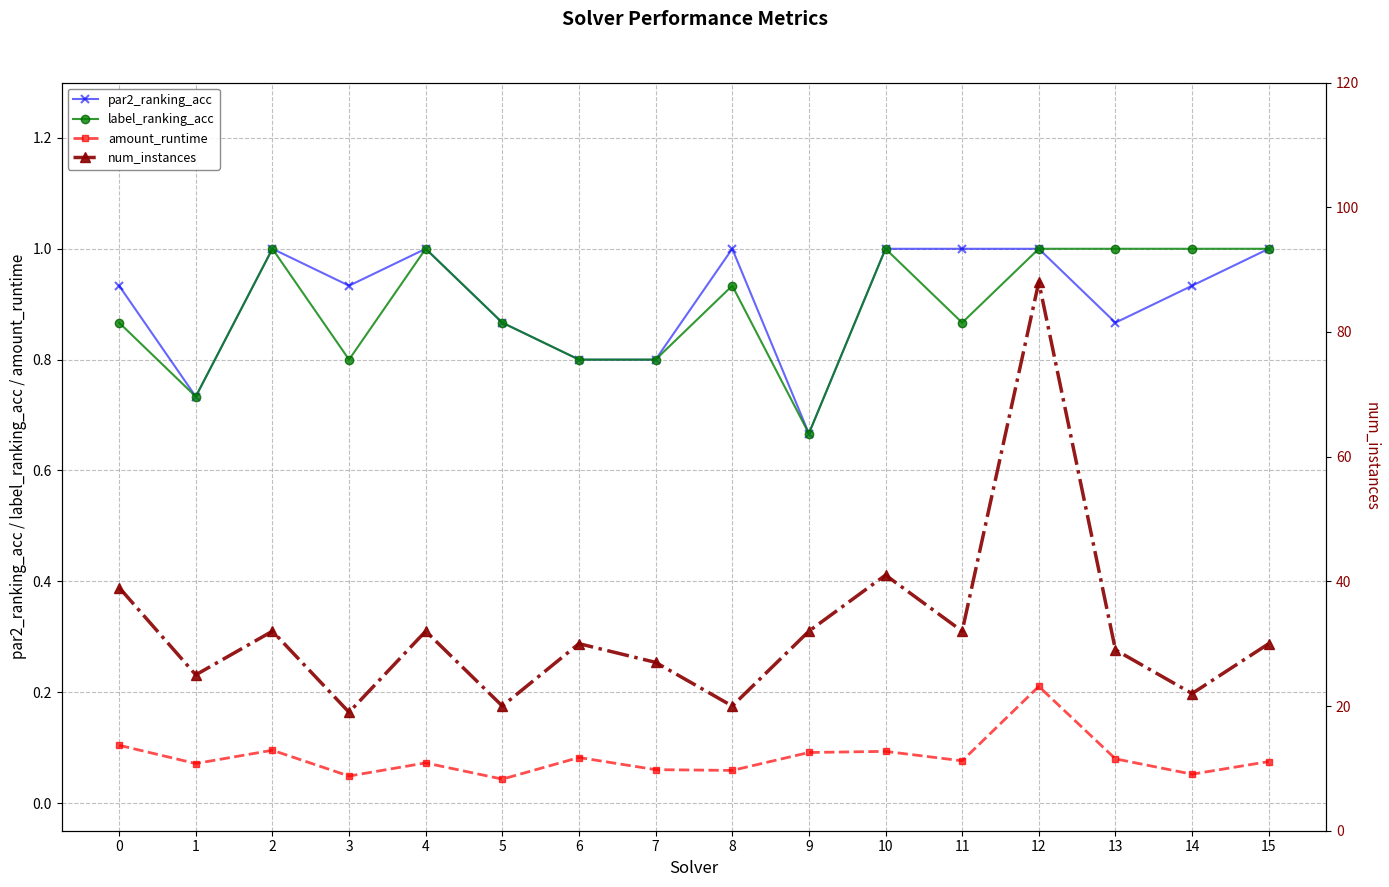

True or false: label_ranking_acc has a value of 0.9 at 8.

True